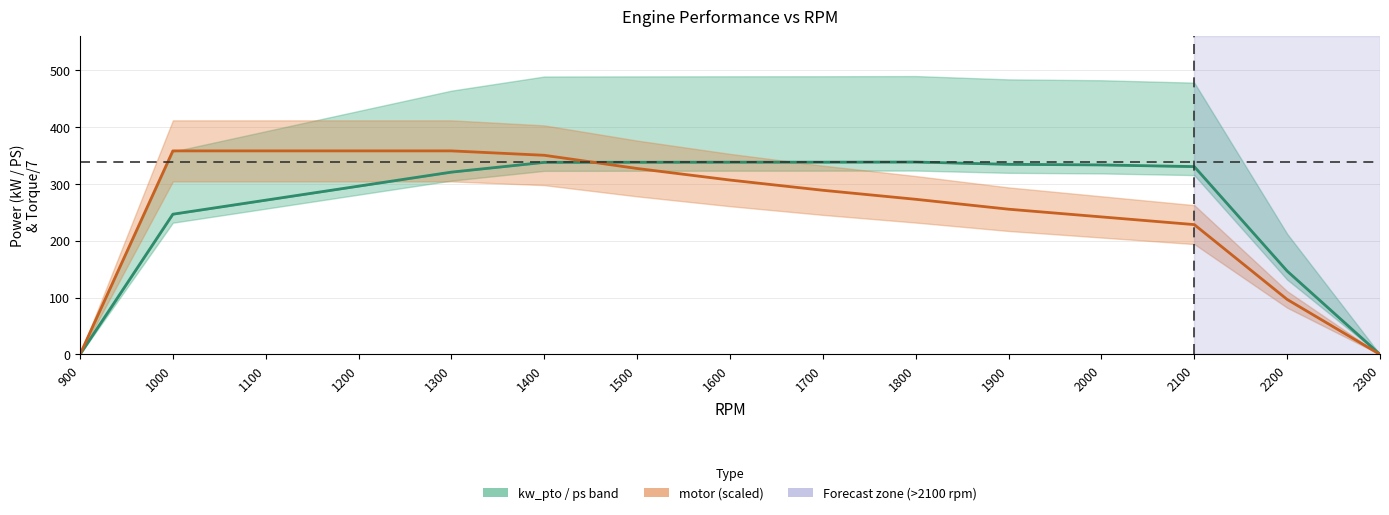

At which category is the sum across all series the highest?

1400